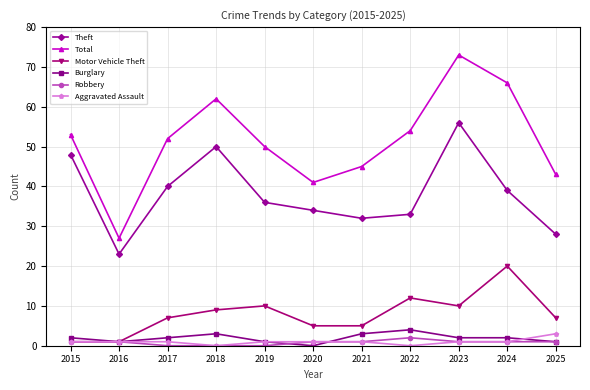

What is the value of the Burglary point at the 8th from the left?

4